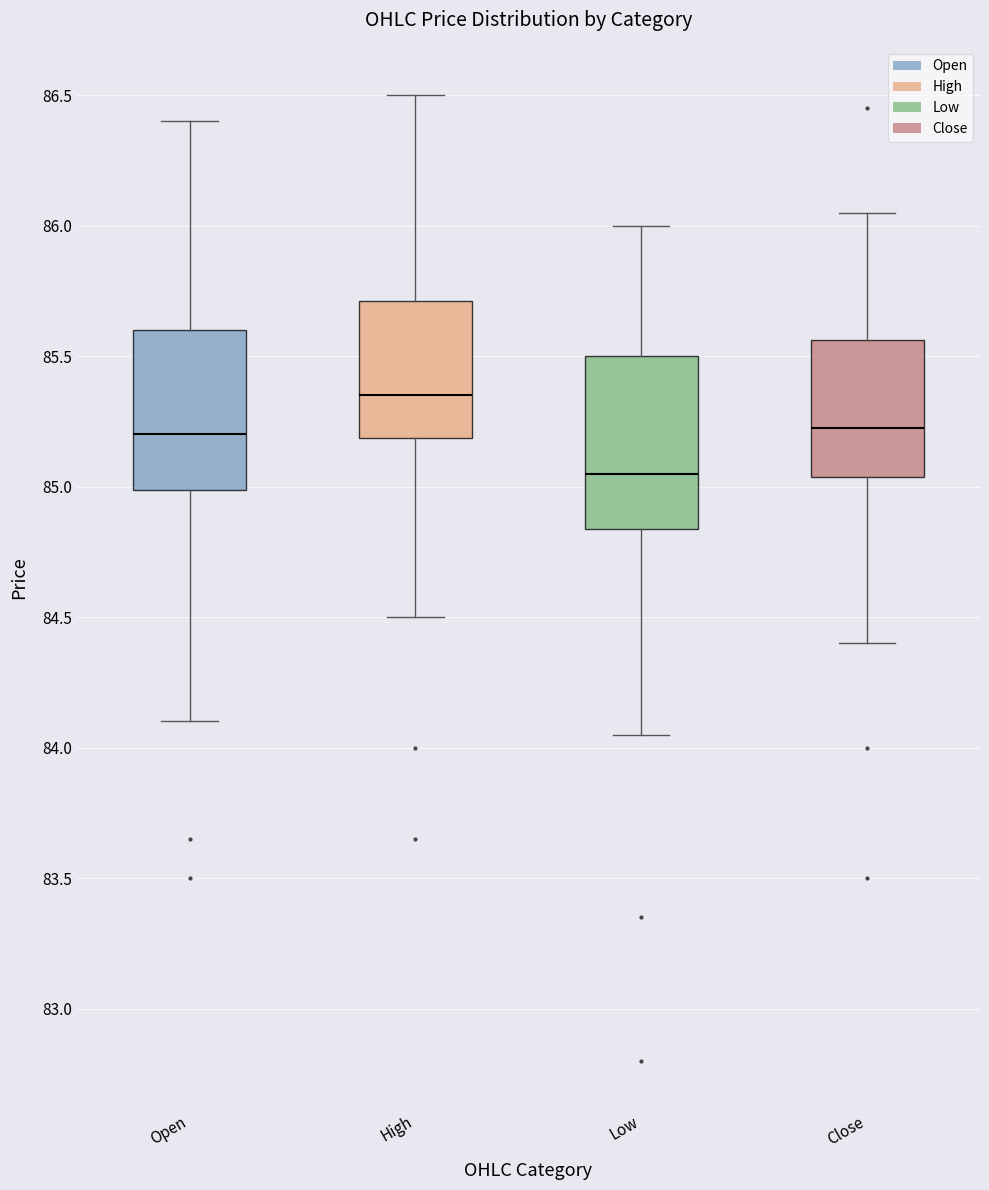

Reading left to right, read every box against the y-axis: the position of its median line, the range the box covers, and the ends of its whiskers. The values are not printed on the chart, so give them approximately, as read against the axis.

Open: median 85.20, box 85.00 to 85.60, whiskers 84.10 to 86.40
High: median 85.35, box 85.20 to 85.70, whiskers 84.50 to 86.50
Low: median 85.05, box 84.85 to 85.50, whiskers 84.05 to 86.00
Close: median 85.25, box 85.05 to 85.55, whiskers 84.40 to 86.05